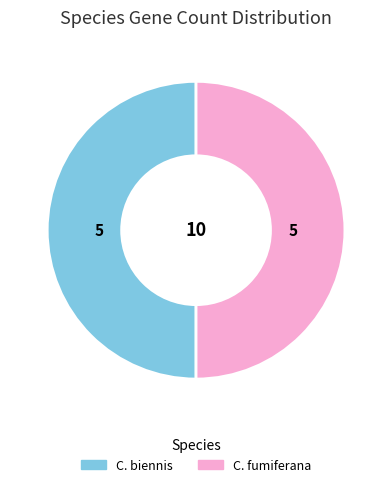

To the nearest percent, what is the average slice percentage?

50%